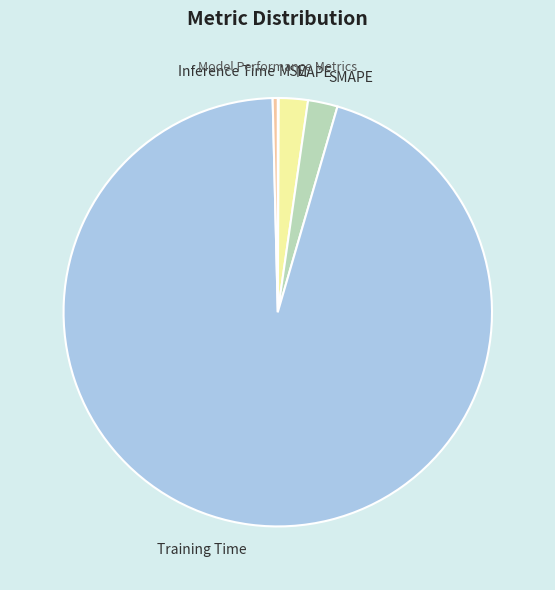

Which category has the biggest portion of the pie?

Training Time